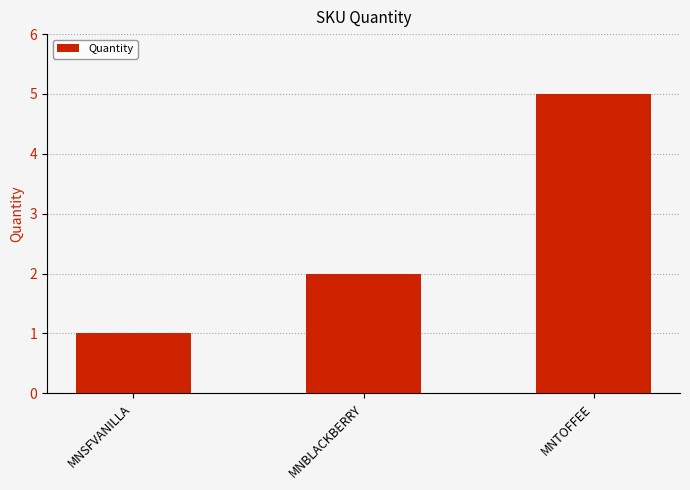

What position from the left is MNSFVANILLA?

1